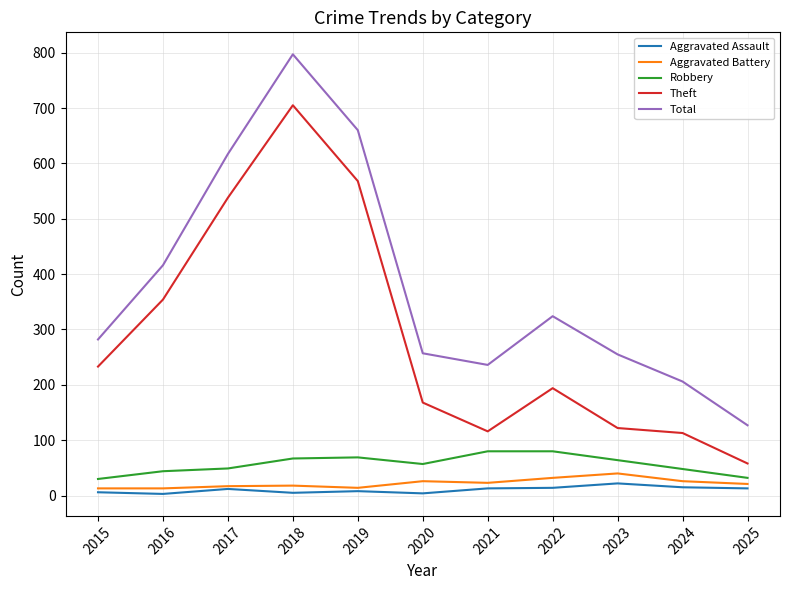

Between 2020 and 2024, which series saw the biggest shift?

Theft